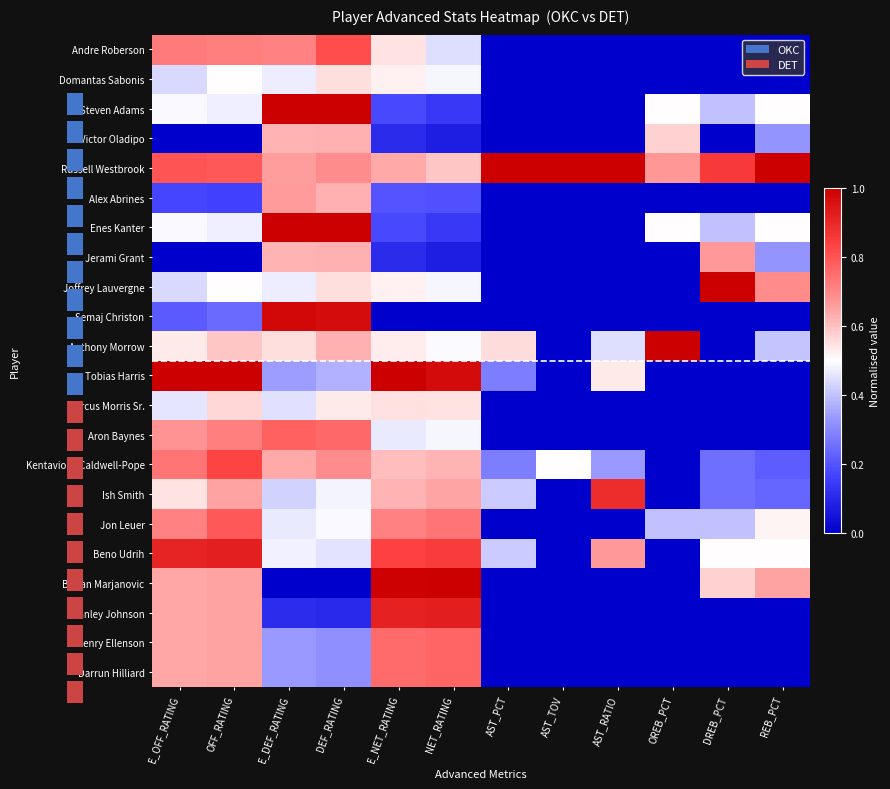

Which category has the highest value in the Boban Marjanovic series?

NET_RATING